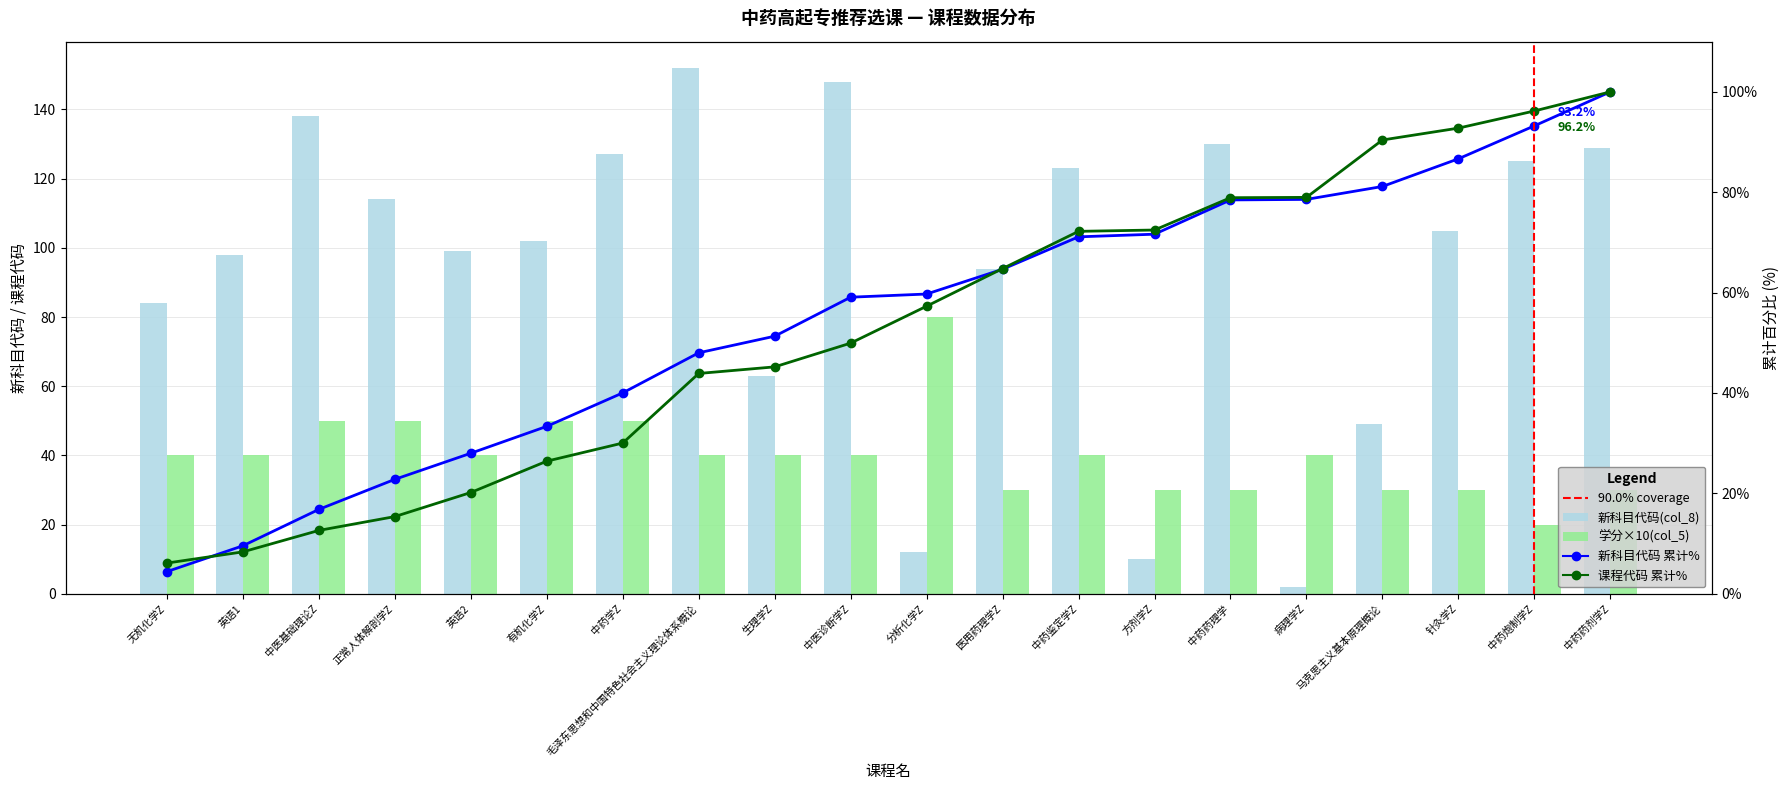

Where is 新科目代码(col_8) nearest to the value 77?

无机化学Z